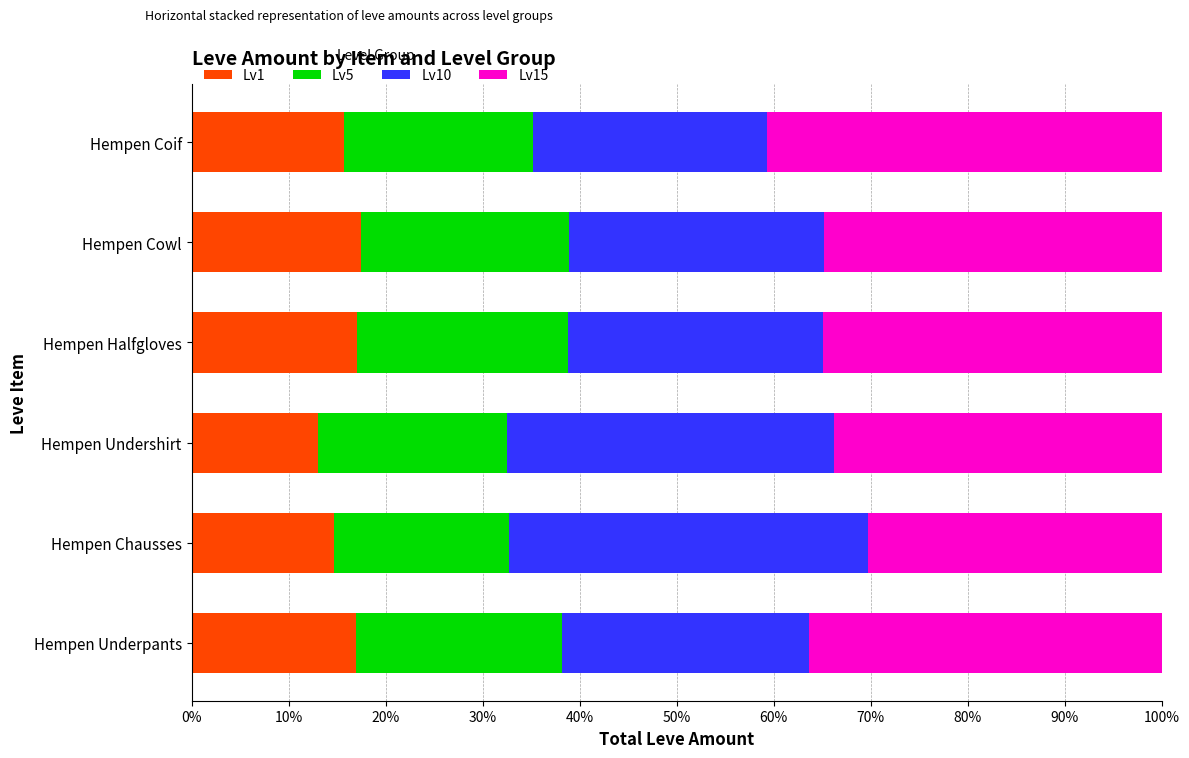

What is the total value across all series at Hempen Chausses?

100.0